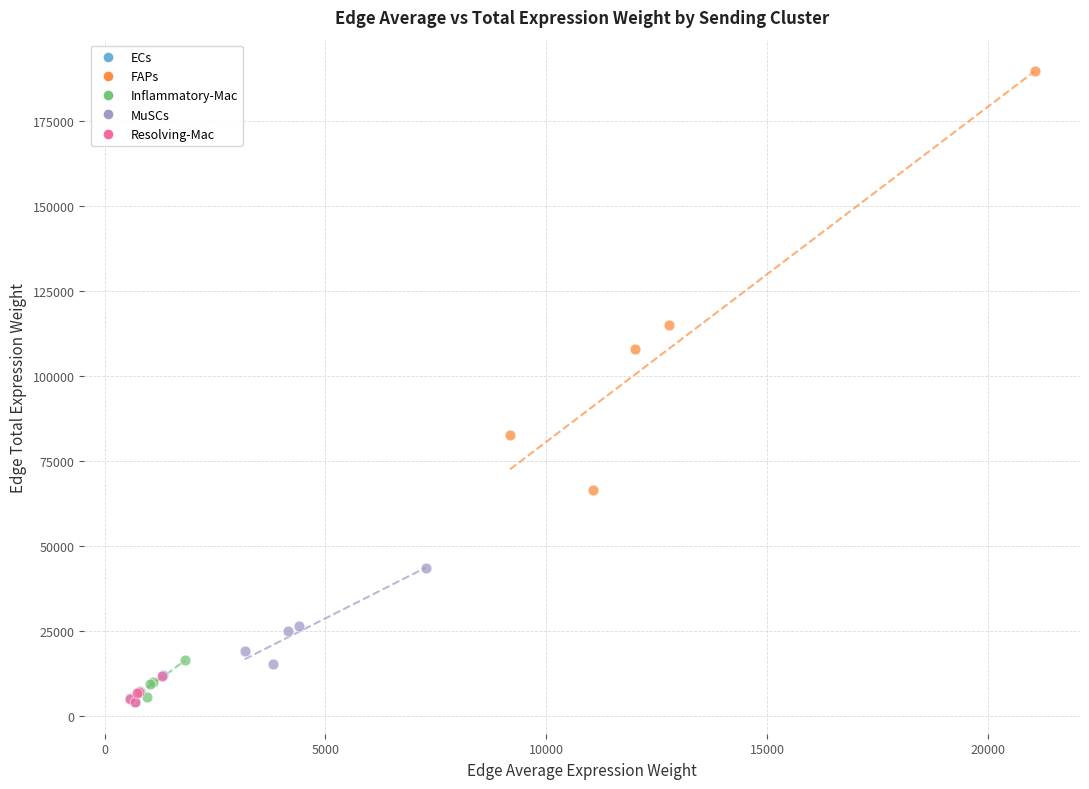

Which series has the largest Y range (max minus min)?

FAPs